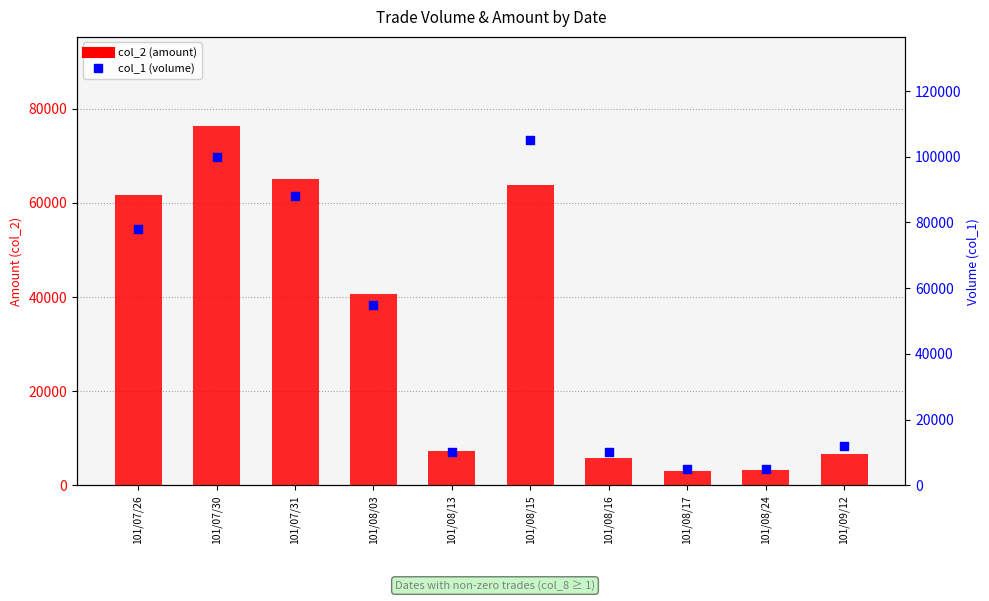

Which series has the widest spread of Y values?

col_1 (volume)